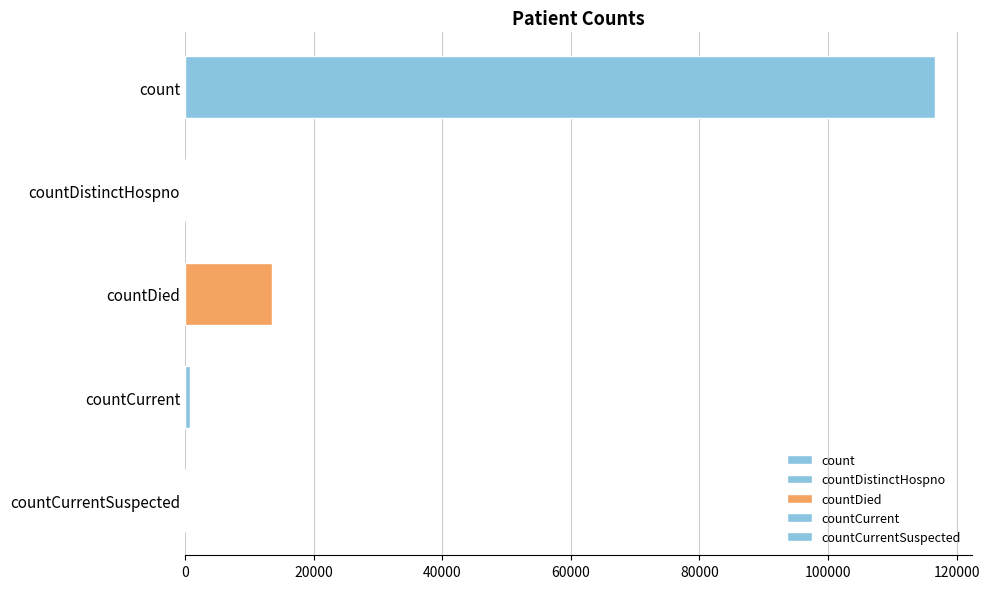

What is the approximate value at count?

116618